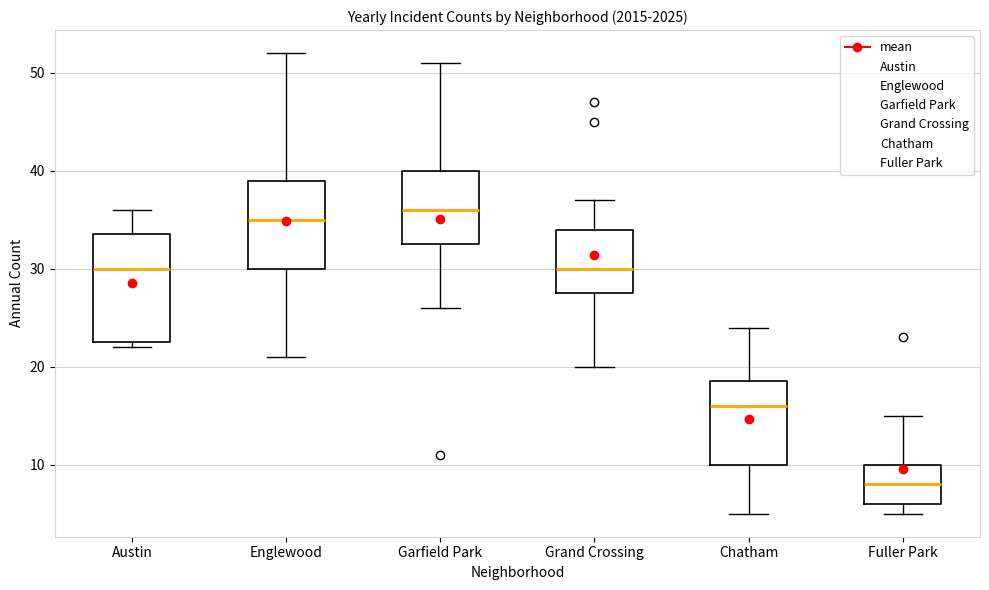

Which box is the tallest, from its lower edge to its upper edge?

Austin